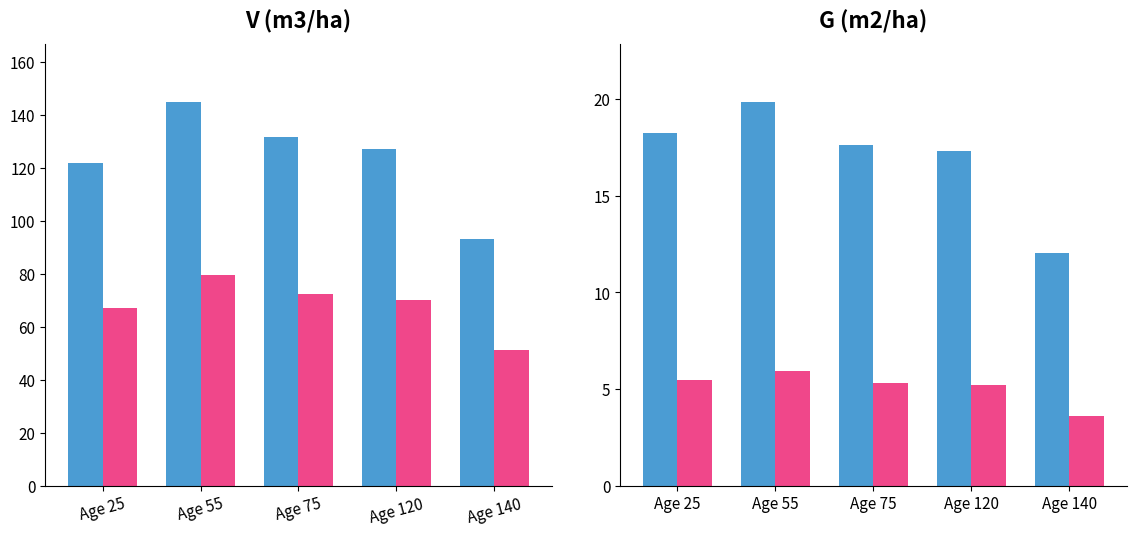

Reading left to right, extract all data points from this chart.

V (m3/ha) Addon: 121.8	145.0	131.6	127.4	93.2
V (m3/ha) Base: 67.0	79.8	72.4	70.1	51.3
G - Addon: 18.2	19.9	17.6	17.3	12.1
G - Base: 5.5	6.0	5.3	5.2	3.6